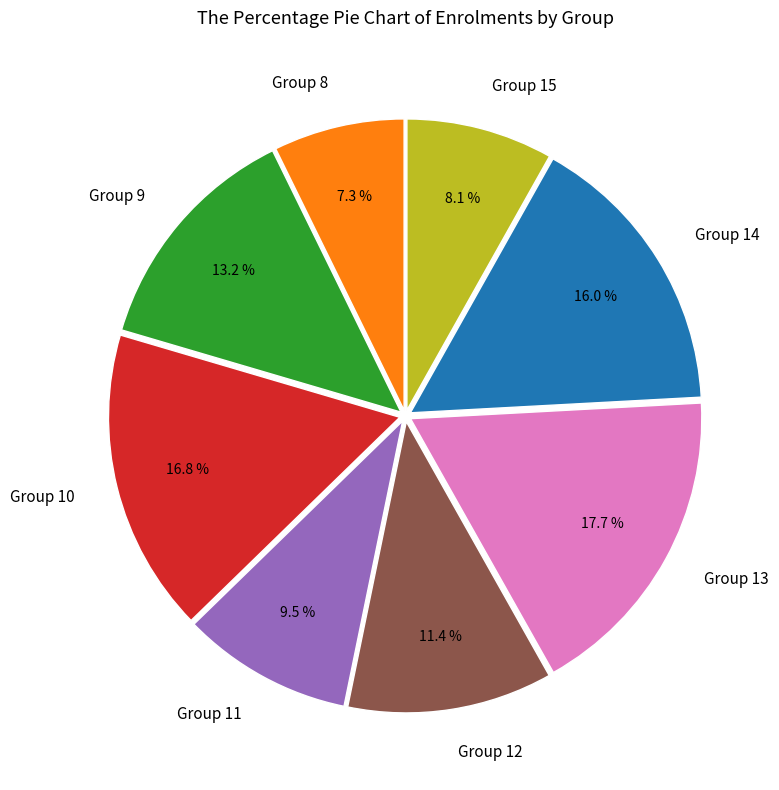

Is the sum of Group 15 and Group 12 greater than half?

No